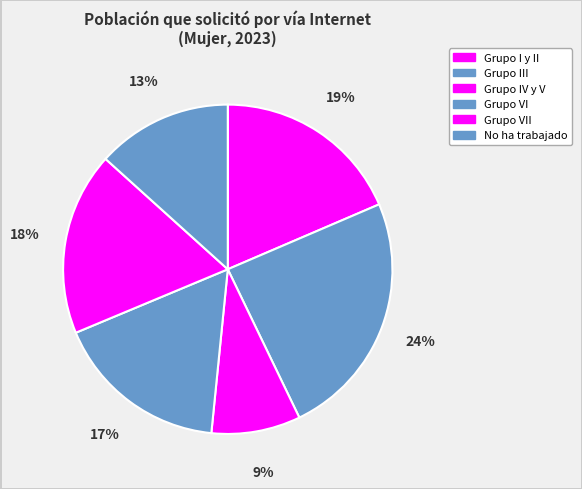

Does any single category account for the majority?

No